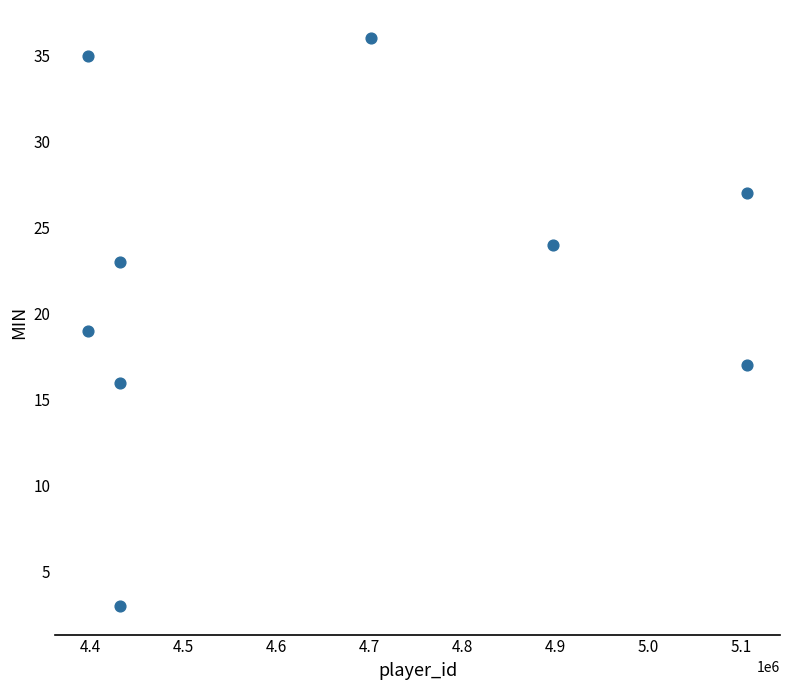

What is the average X value?

4655860